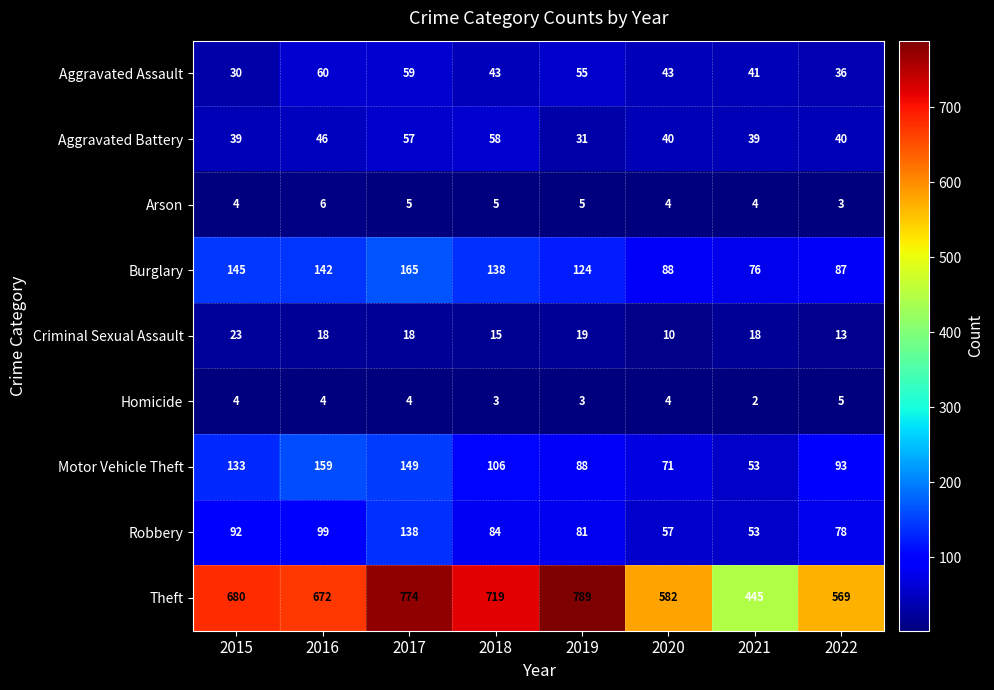

The value of Criminal Sexual Assault at 2016 is 18. True or false?

True